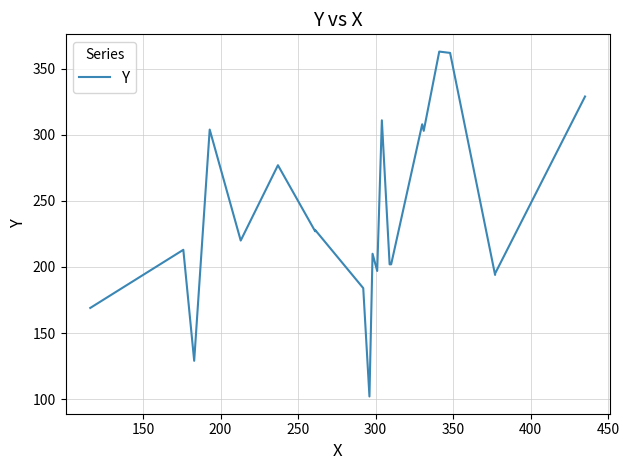

Count the number of categories in the chart.

22